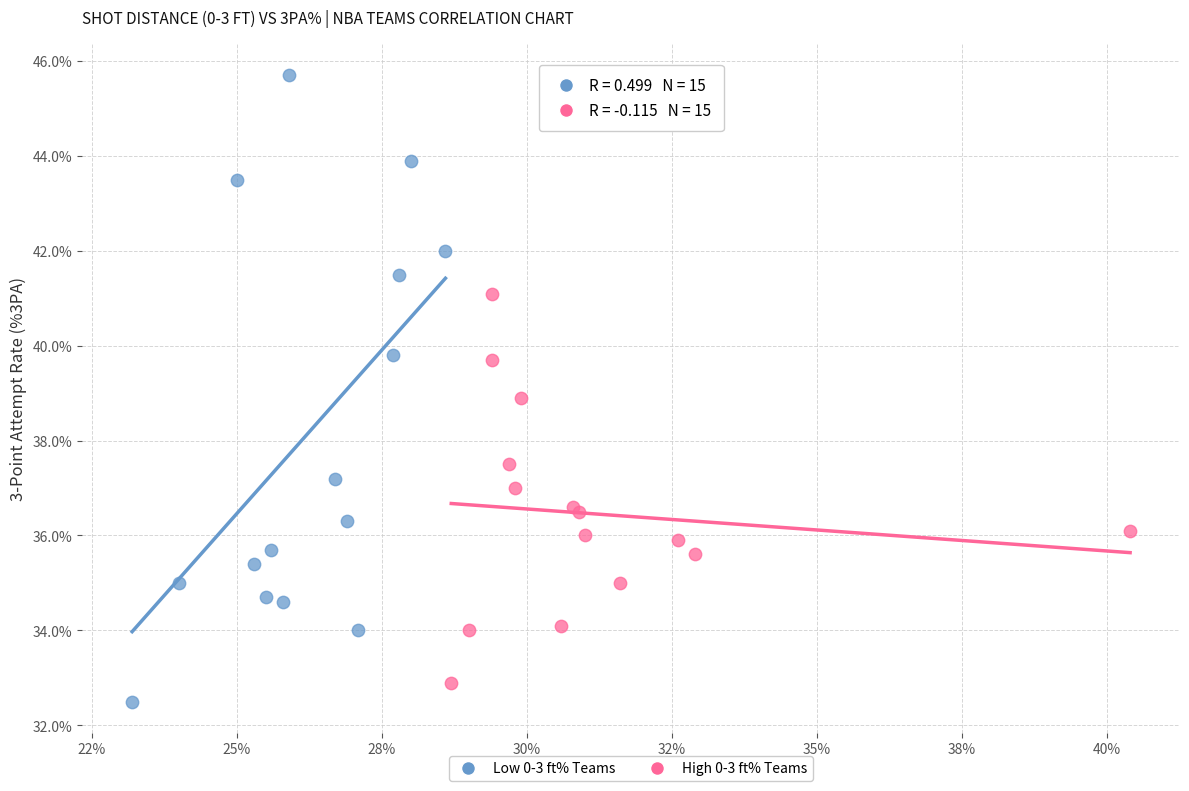

Which series reaches the minimum Y coordinate?

Low 0-3 ft% Teams